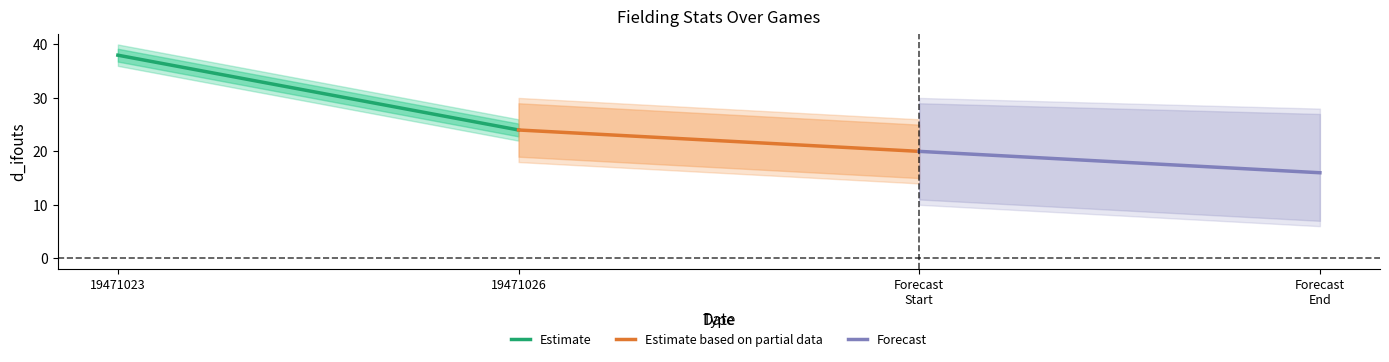

Which series changed the most between 19471023 and 19471026?

Estimate